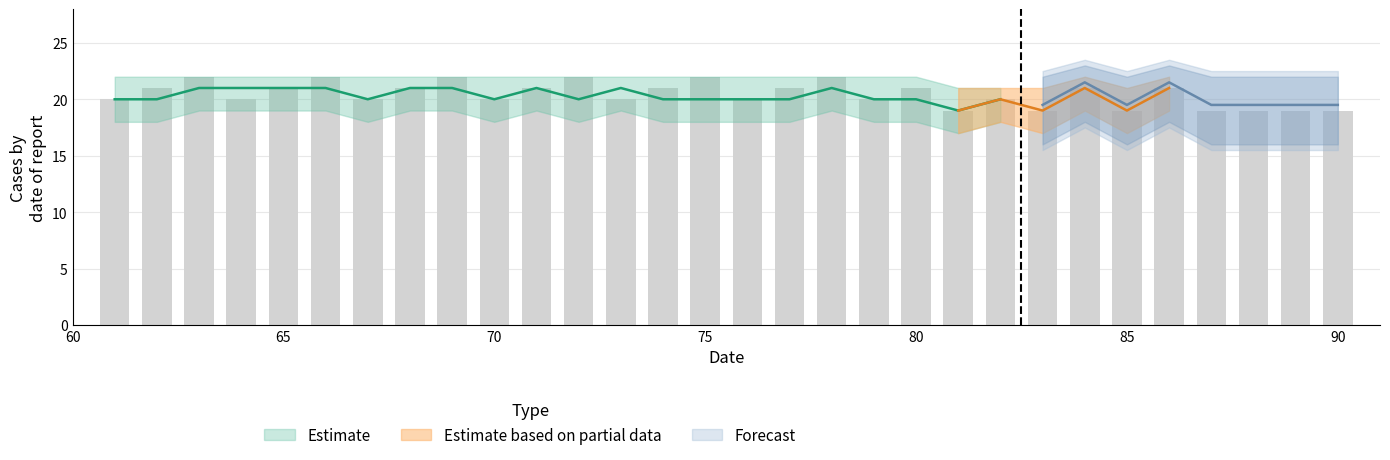

What is the value of the 3rd bar from the left?

22